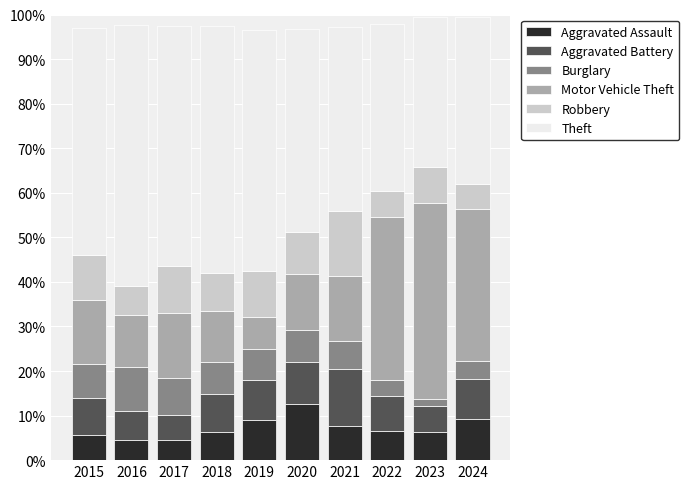

True or false: Aggravated Assault has a value of 18.2 at 2020.

False